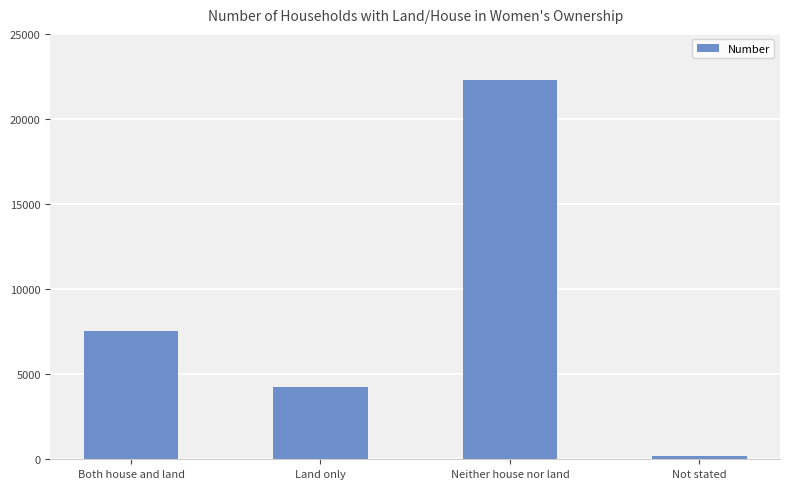

How many values are below 7536?

2